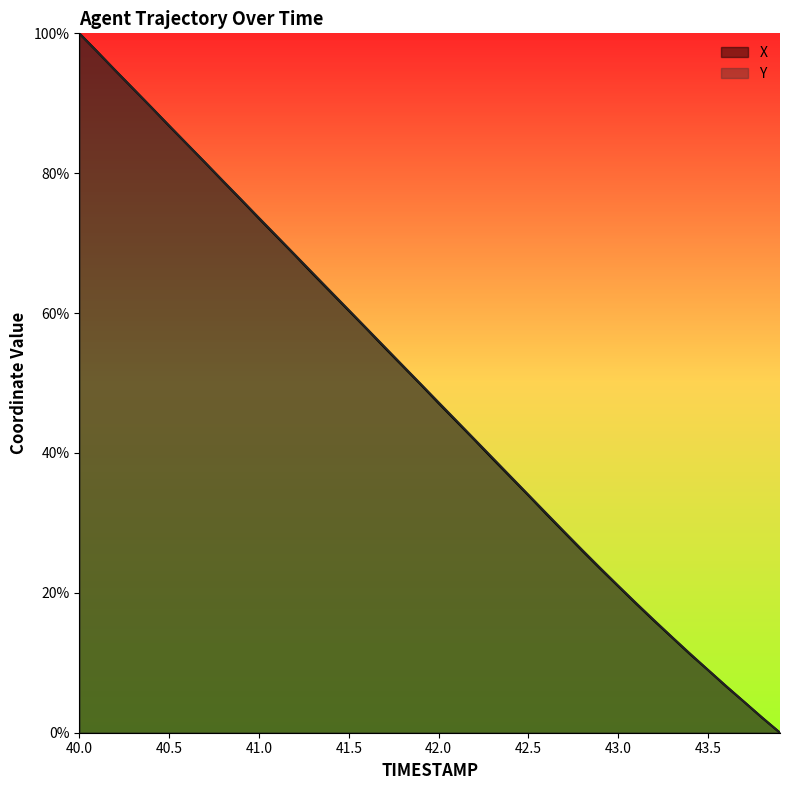

Rank the series at 43.7 from lowest to highest value.

X, Y